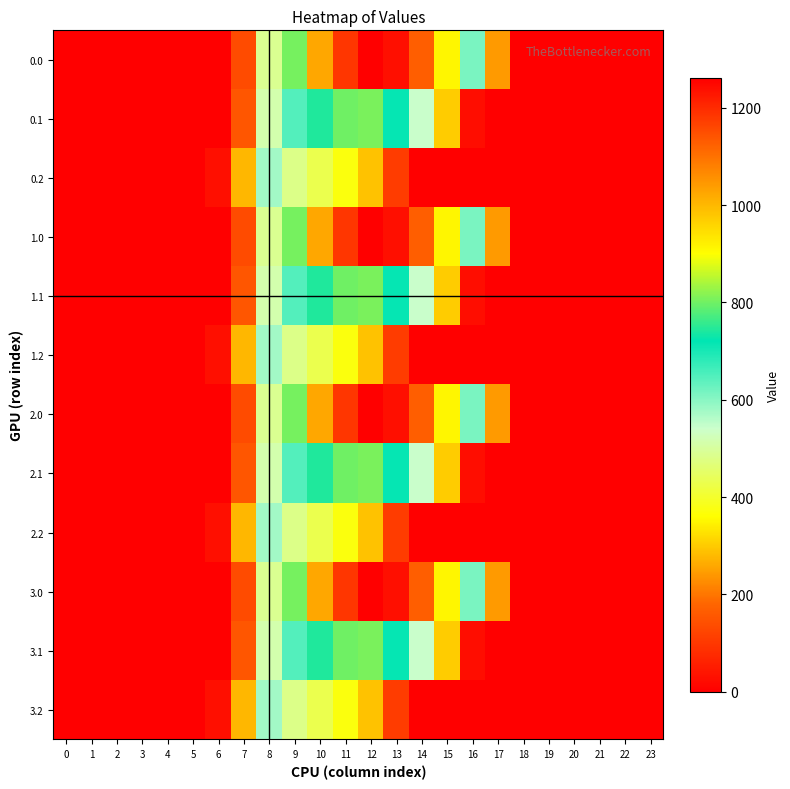

What is the total value across all series at 6?

117.3